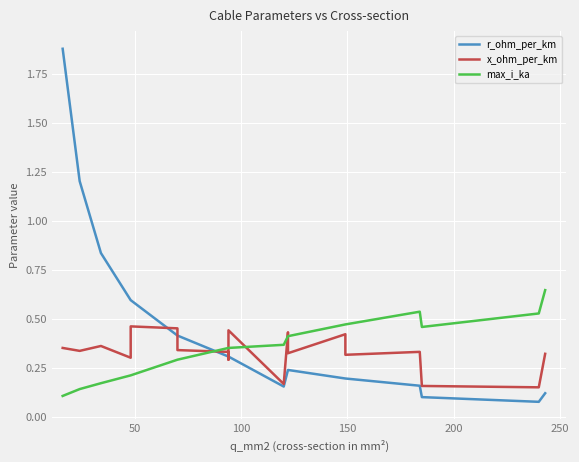

In x_ohm_per_km, how many points are higher than both neighbors (excluding endpoints)?

6